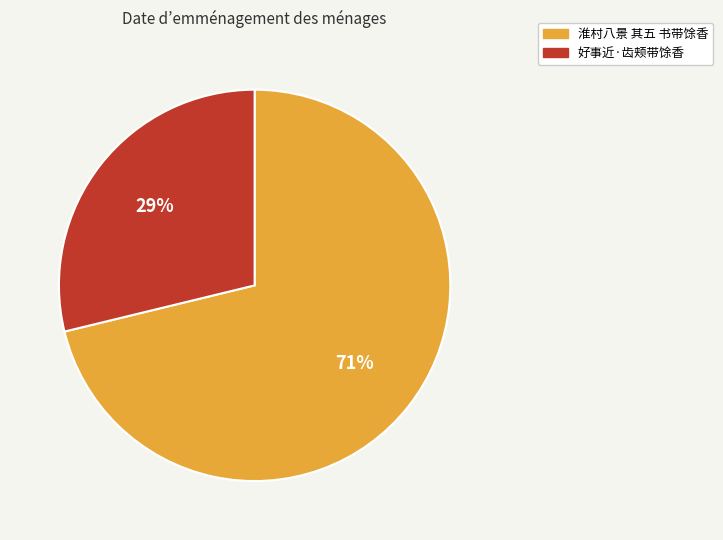

The 淮村八景 其五 书带馀香 slice represents 83% of the pie. True or false?

False